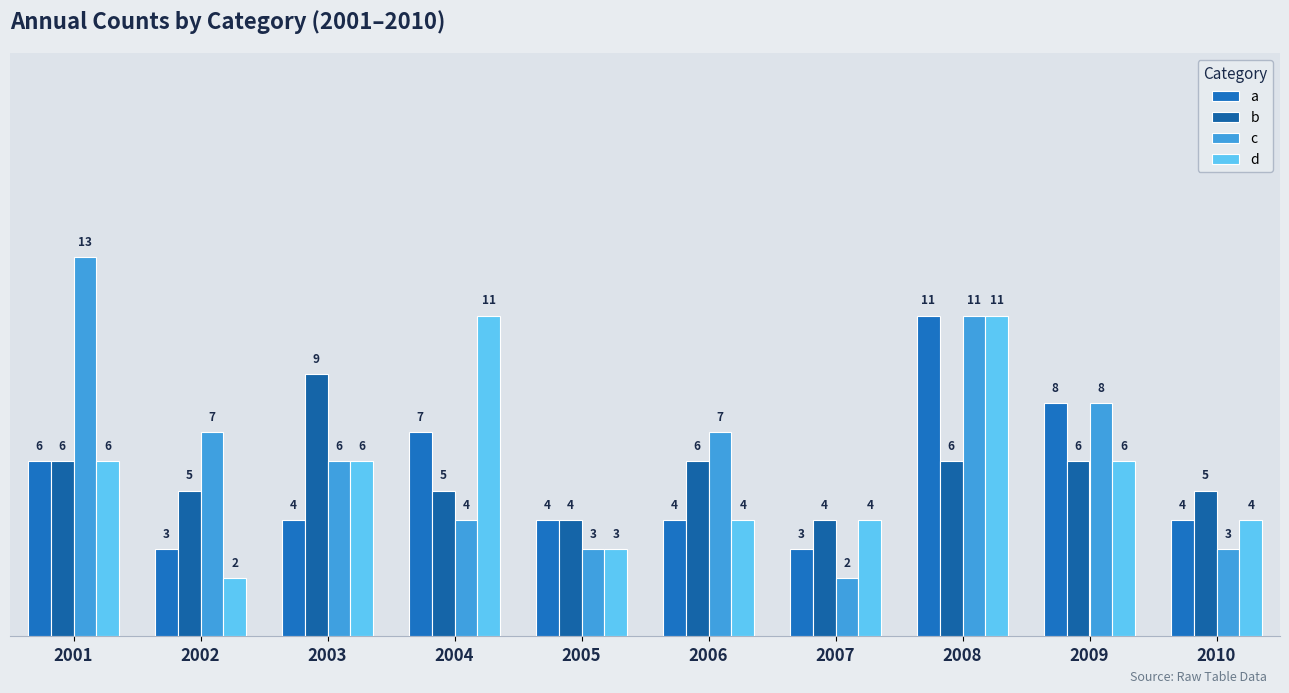

What is the value of the c bar at the 4th from the left?

4